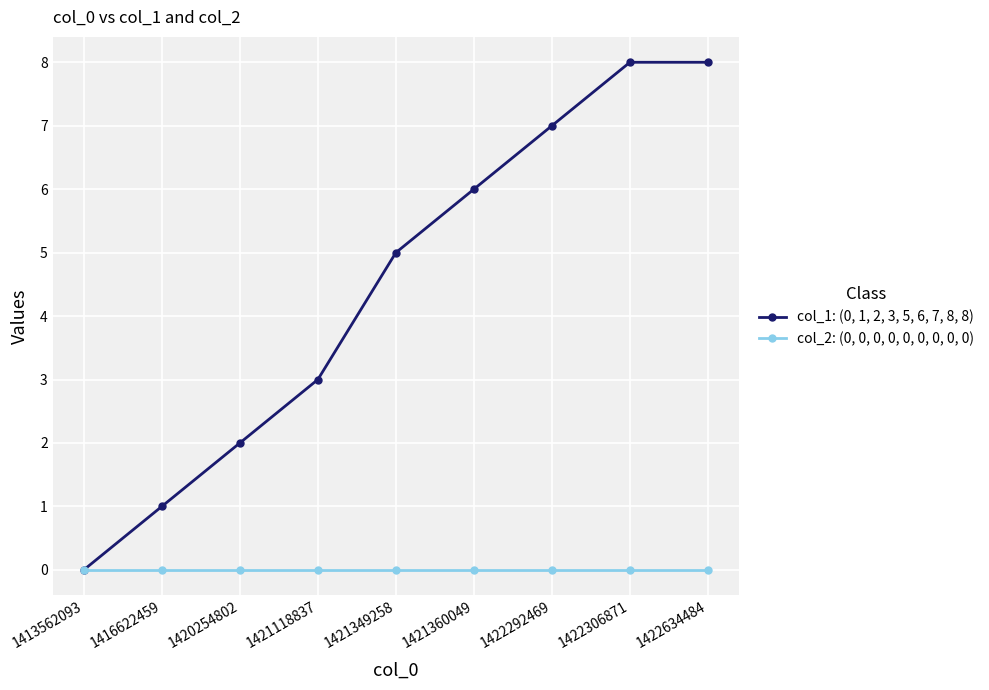

The col_2: (0, 0, 0, 0, 0, 0, 0, 0, 0) series shows 0 at 1421349258. True or false?

True